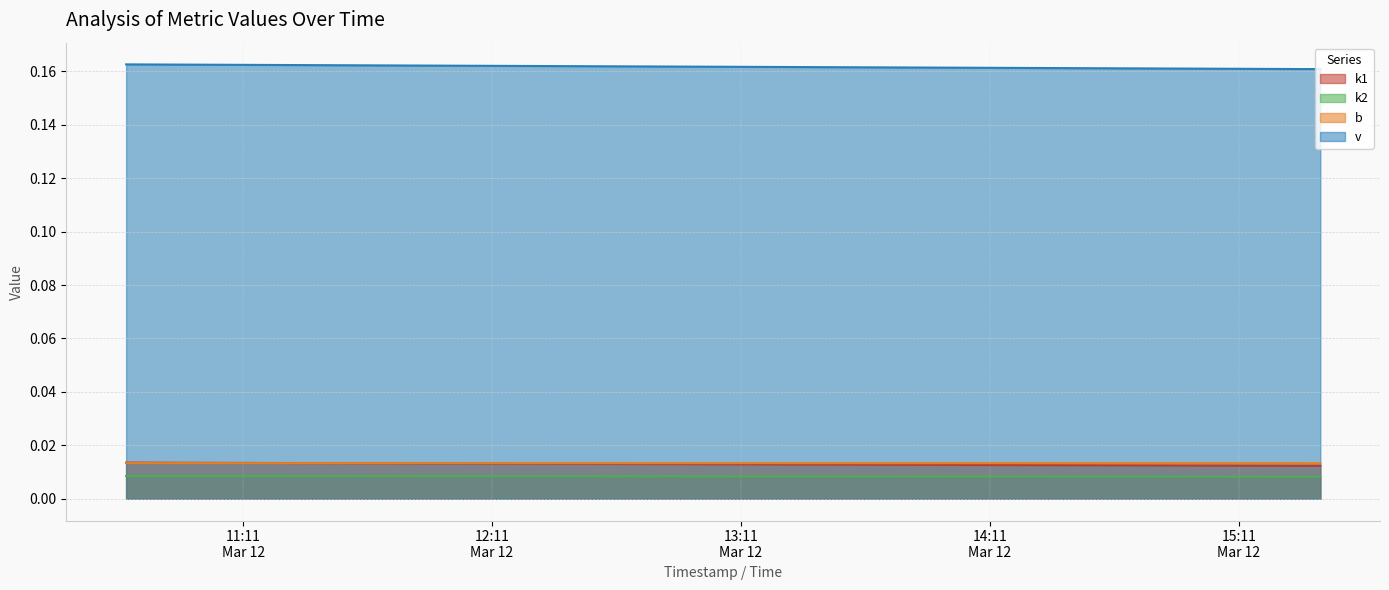

At which category is the sum across all series the highest?

2025-03-12 10:42:48